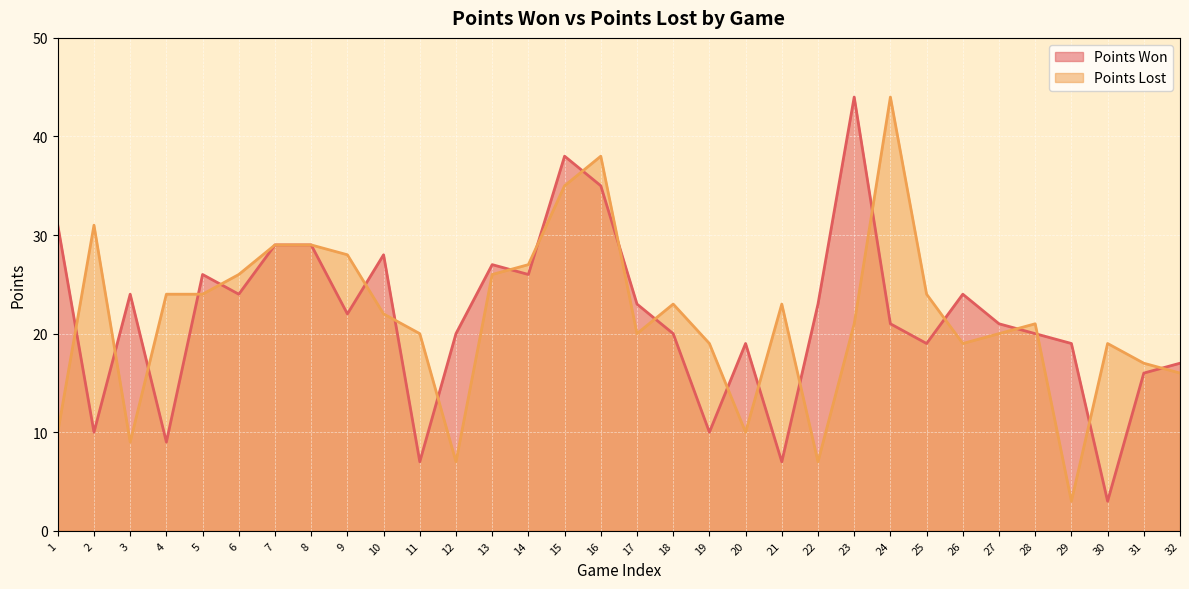

List the labels in order of Points Lost value, smallest first.

29, 12, 22, 3, 1, 20, 32, 31, 19, 26, 30, 11, 17, 27, 23, 28, 10, 18, 21, 4, 5, 25, 6, 13, 14, 9, 7, 8, 2, 15, 16, 24